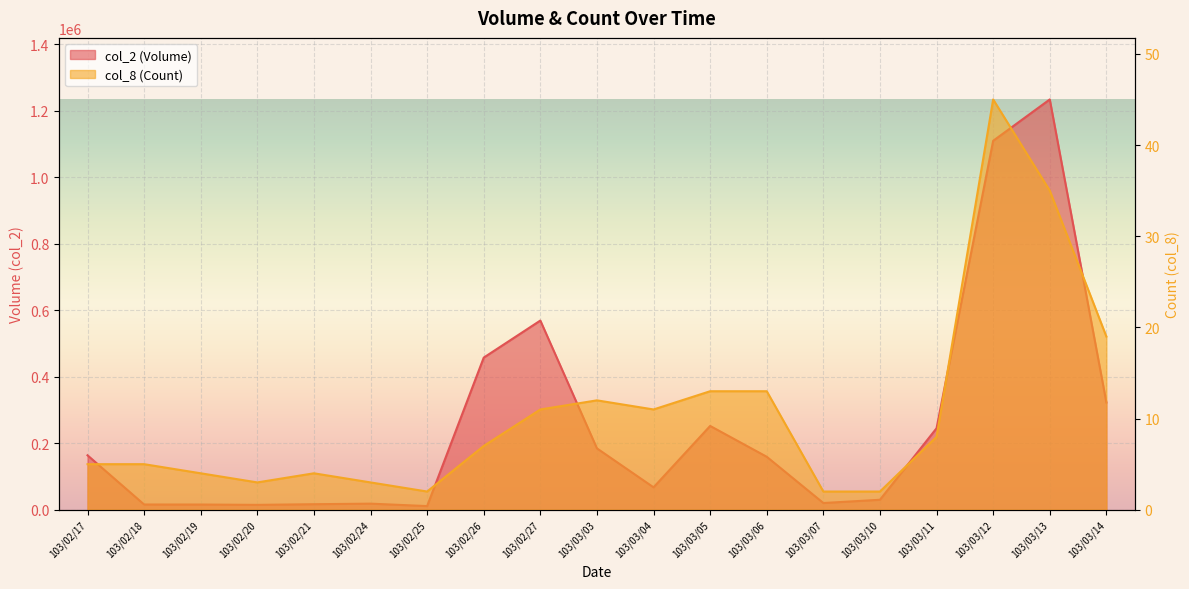

What is the total value across all series at 103/02/26?

457687